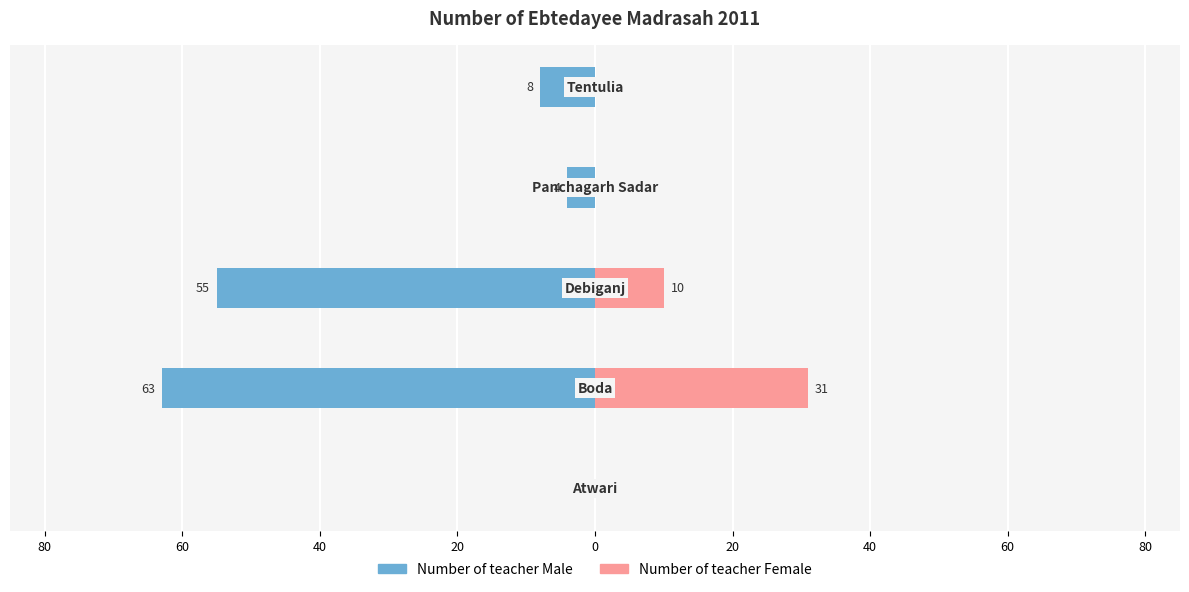

What is the sum of all Number of teacher Female values?

41